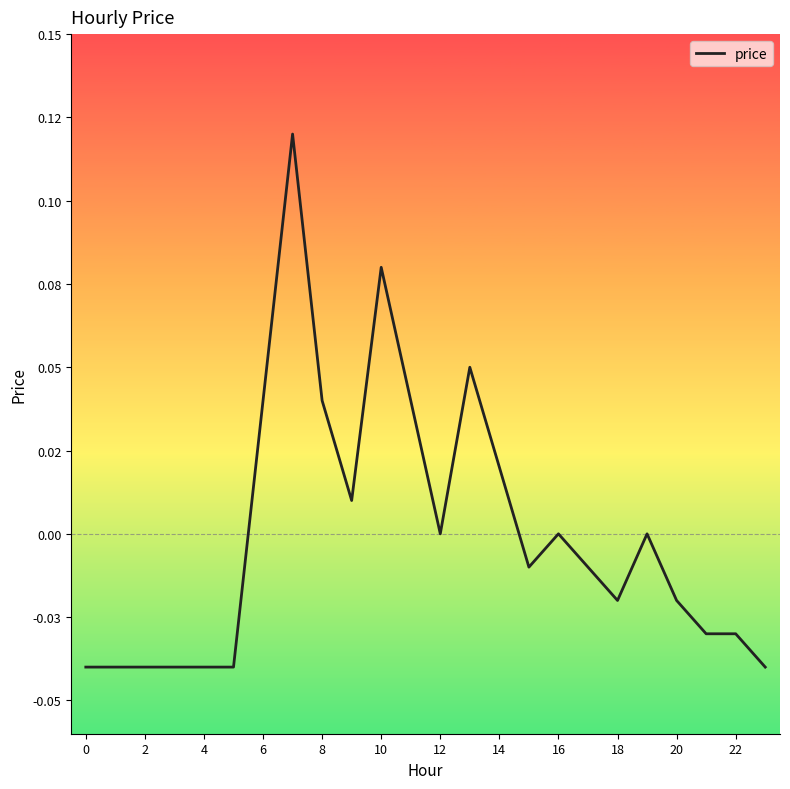

What is the label of the 5th point from the right?

19